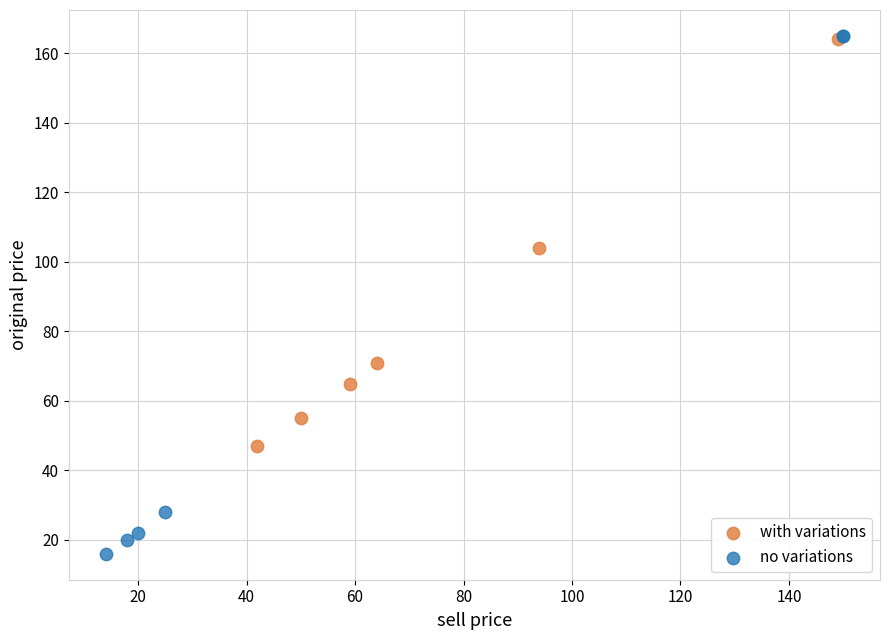

Which series has the largest Y range (max minus min)?

no variations